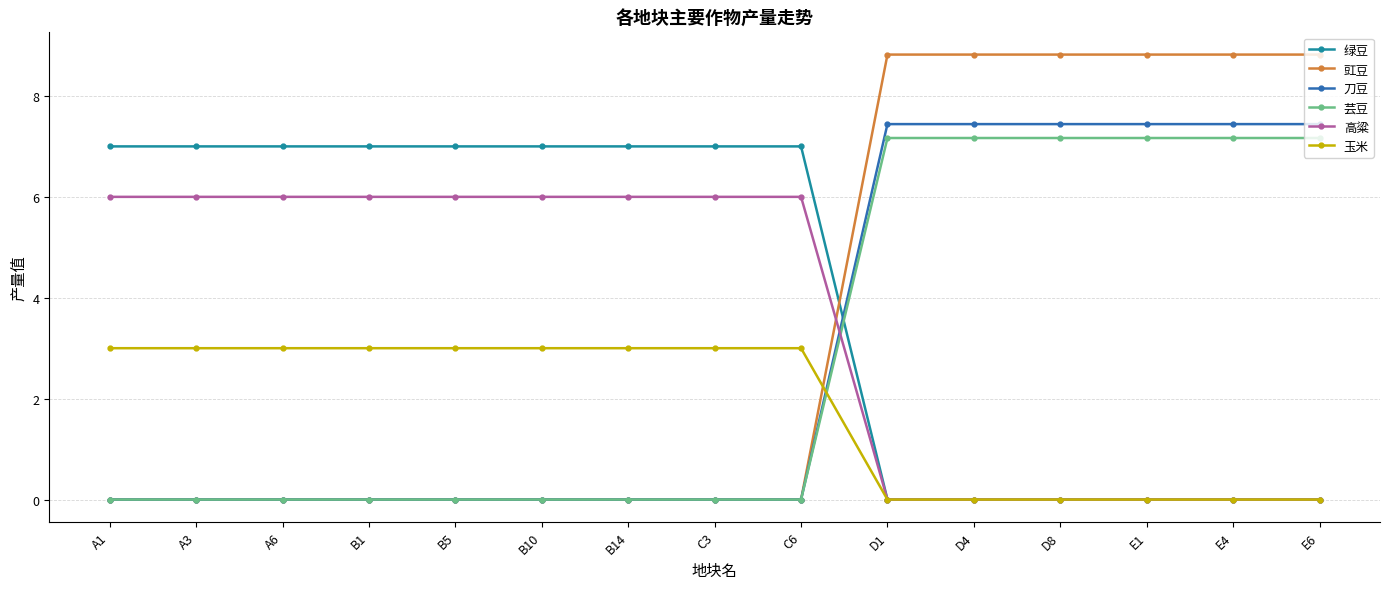

What are all the series names shown in the legend?

绿豆, 豇豆, 刀豆, 芸豆, 高粱, 玉米